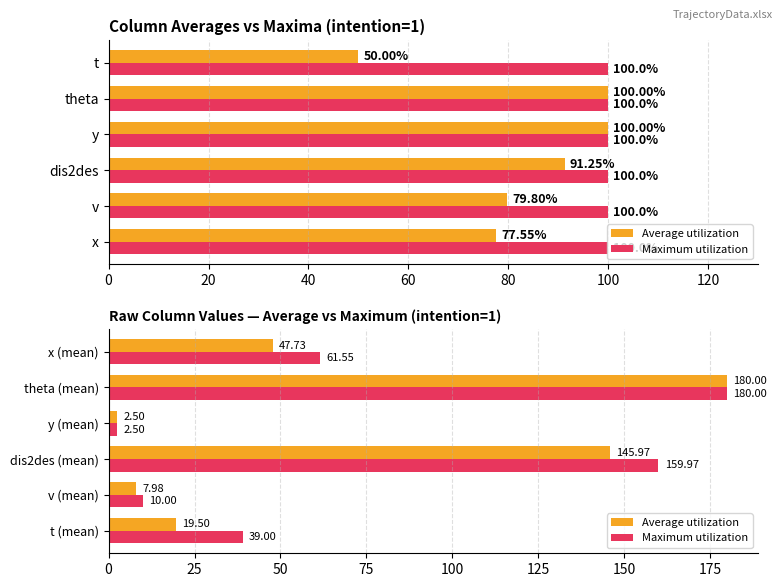

Which series has the largest total across all categories?

Maximum utilization